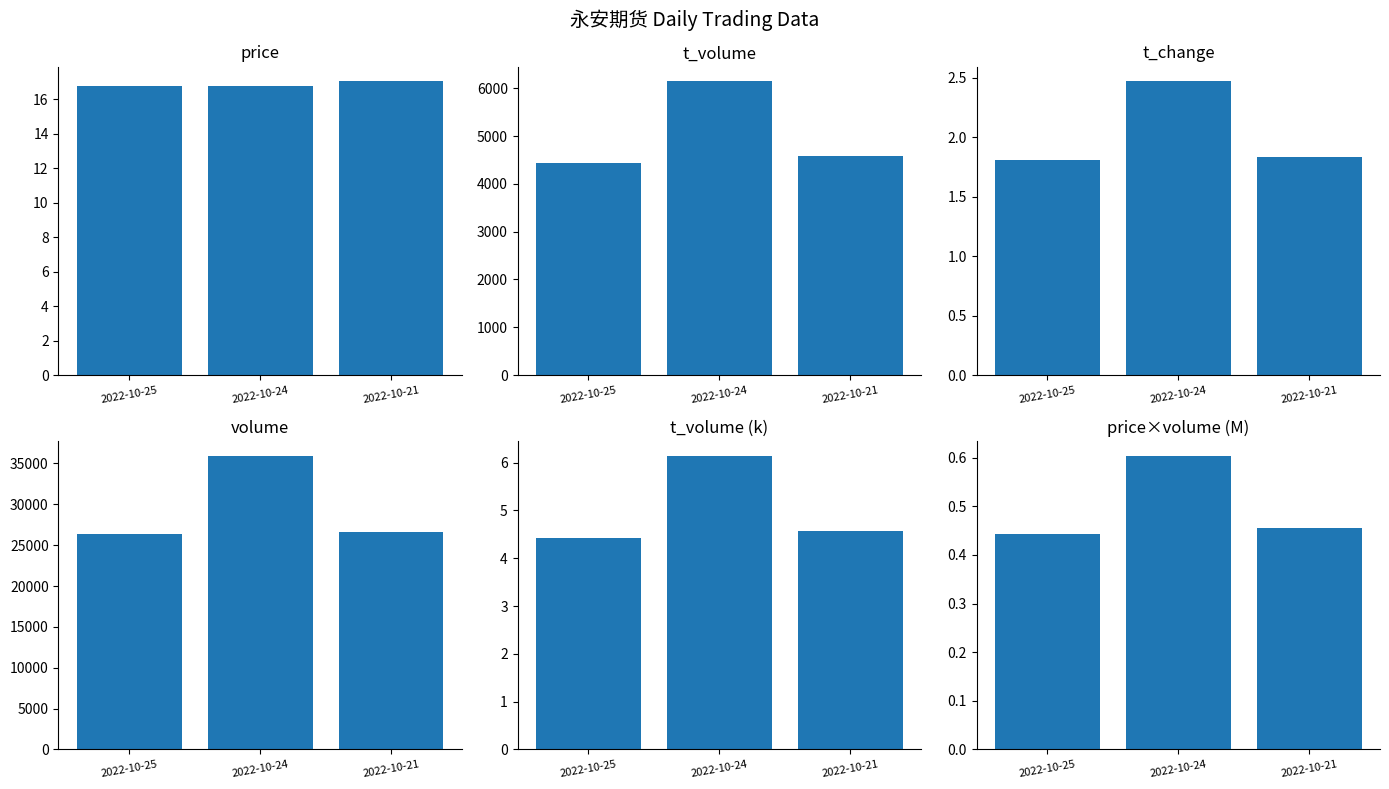

Does the chart contain any negative values?

No